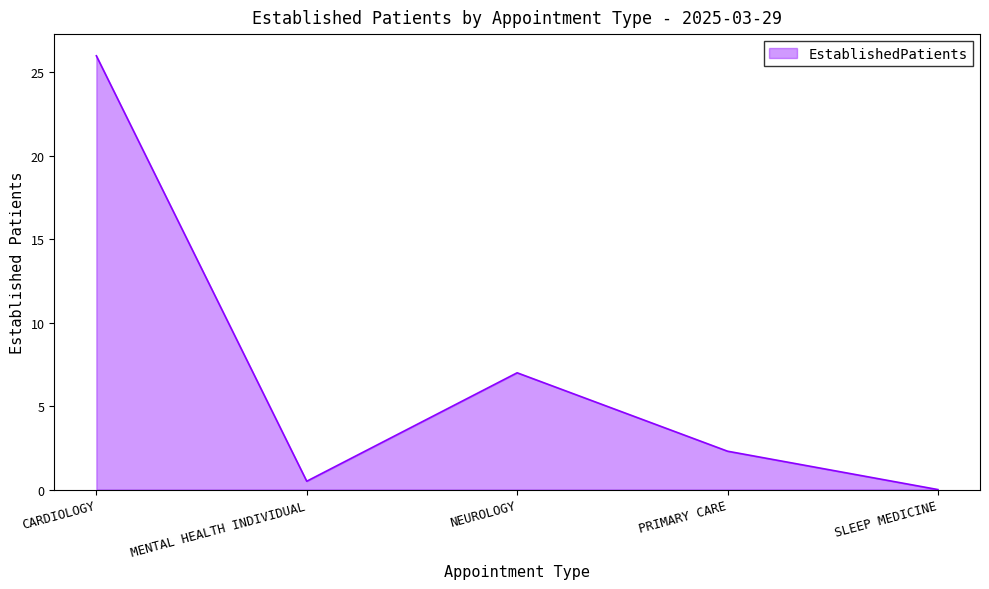

True or false: there are more than 2 points higher than both neighbors.

False